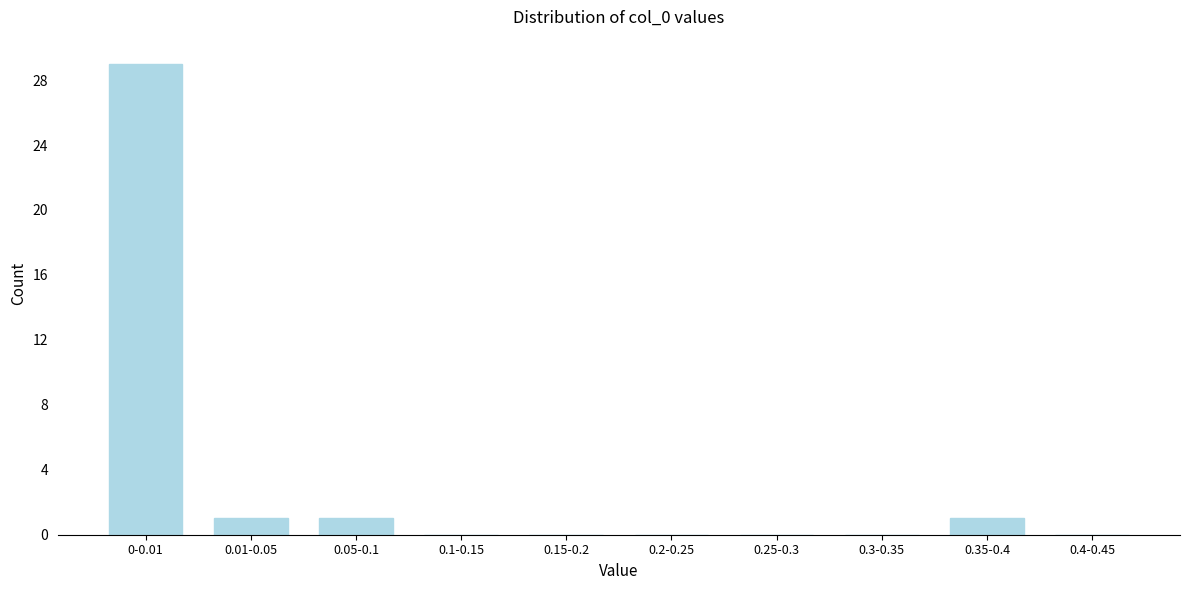

Reading left to right, extract all data points from this chart.

0-0.01=29	0.01-0.05=1	0.05-0.1=1	0.1-0.15=0	0.15-0.2=0	0.2-0.25=0	0.25-0.3=0	0.3-0.35=0	0.35-0.4=1	0.4-0.45=0